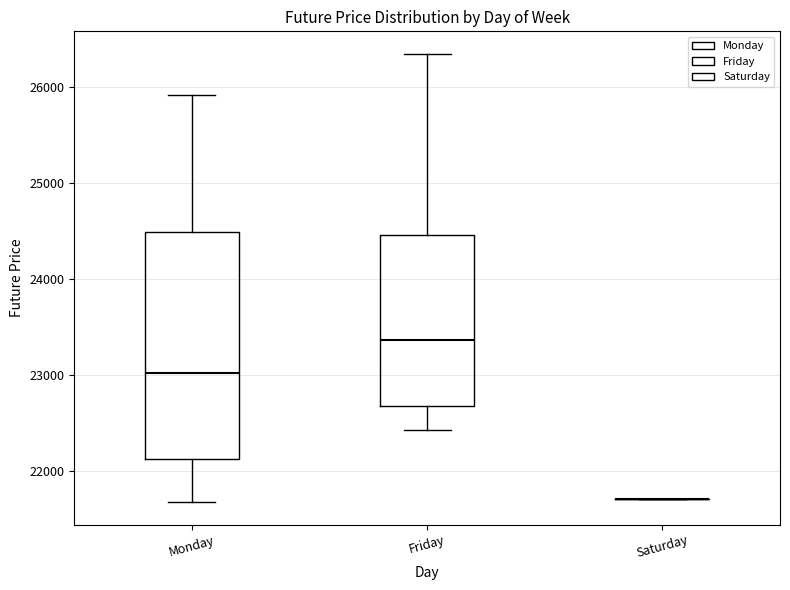

Comparing the boxes themselves (not the whiskers), which one is the tallest?

Monday